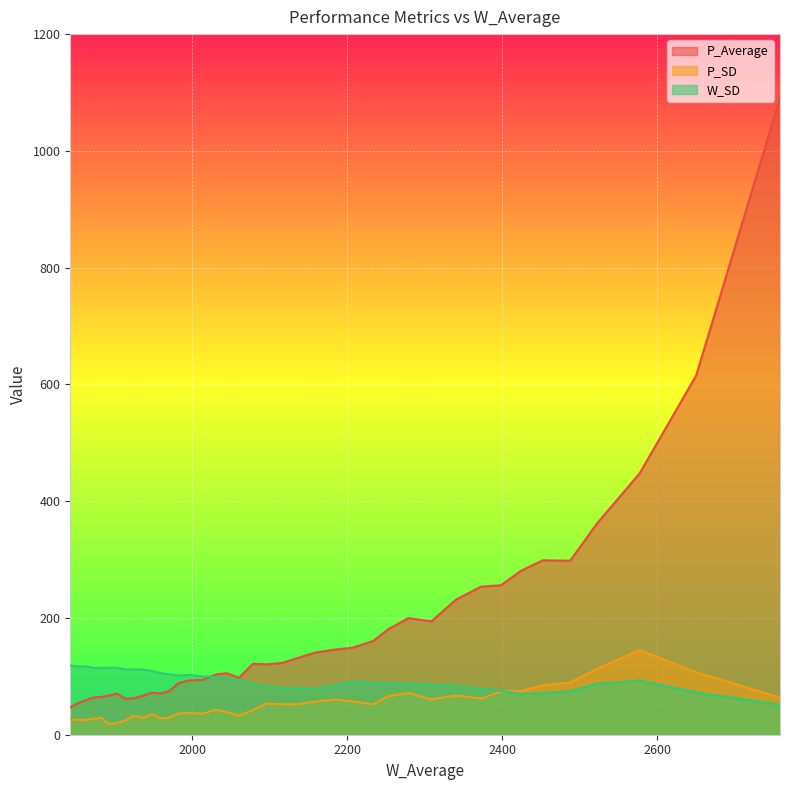

What is the difference between the second highest and minimum values in the W_SD series?

65.6